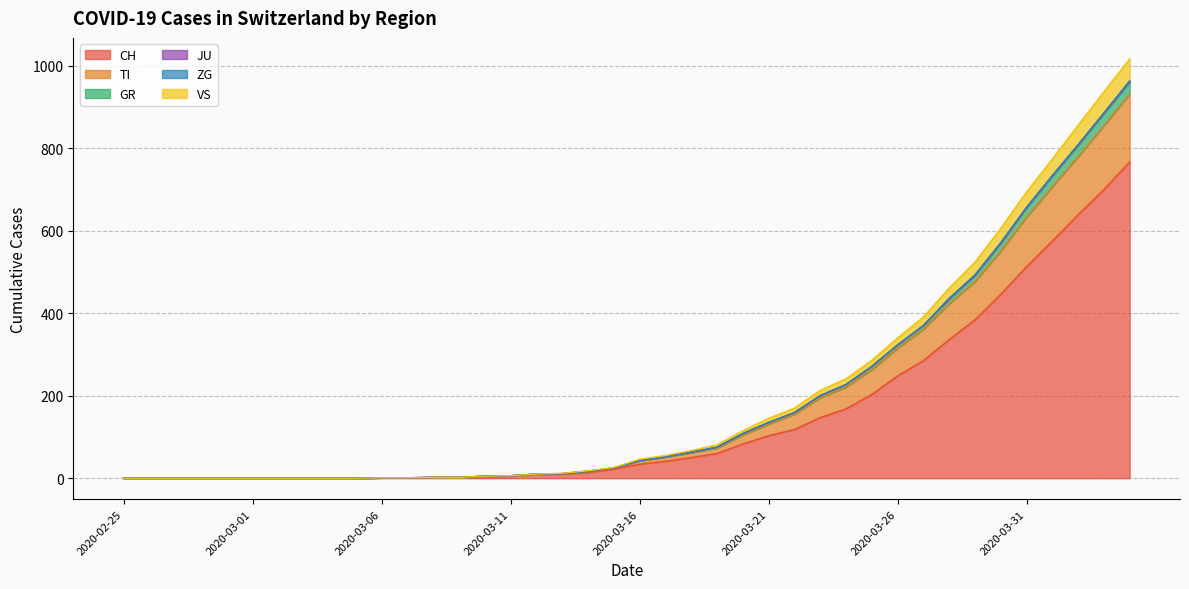

What is the maximum value for CH?

767